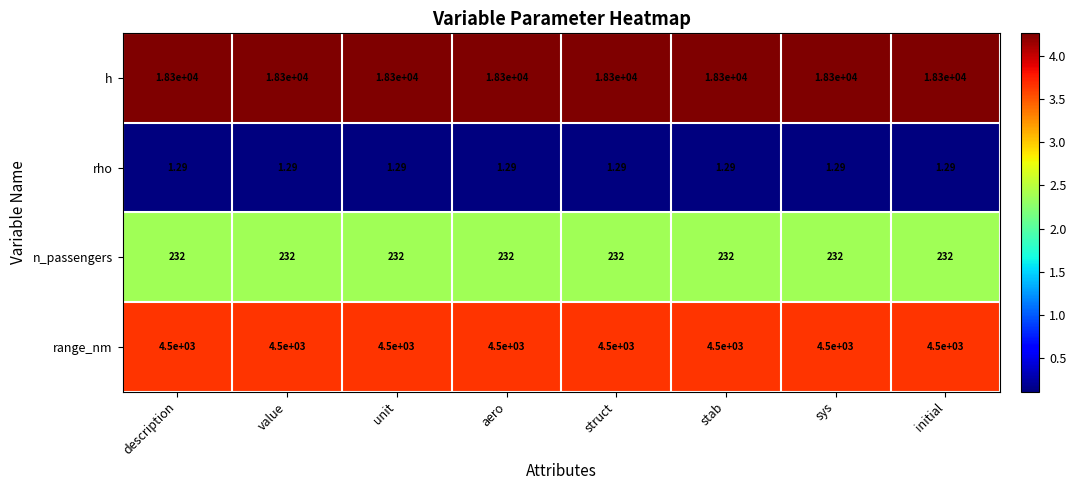

Which series has the largest total across all categories?

h